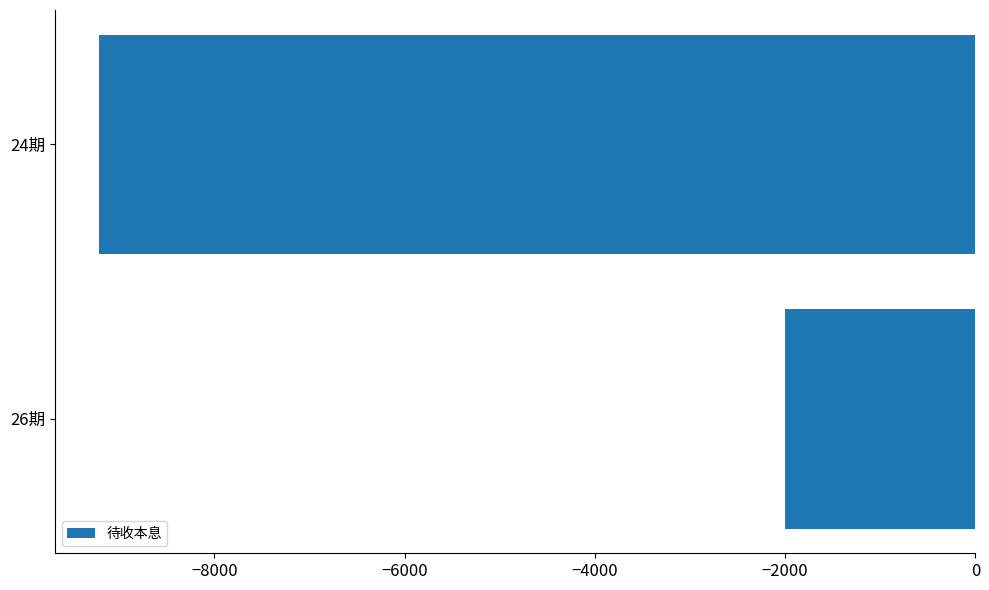

Reading bottom to top, transcribe all the data shown in this chart.

26期=-1996.6	24期=-9216.7